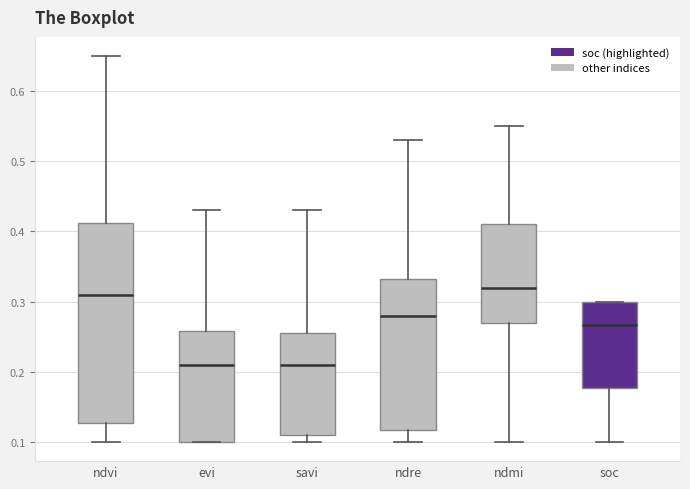

Which box is the tallest, from its lower edge to its upper edge?

ndvi